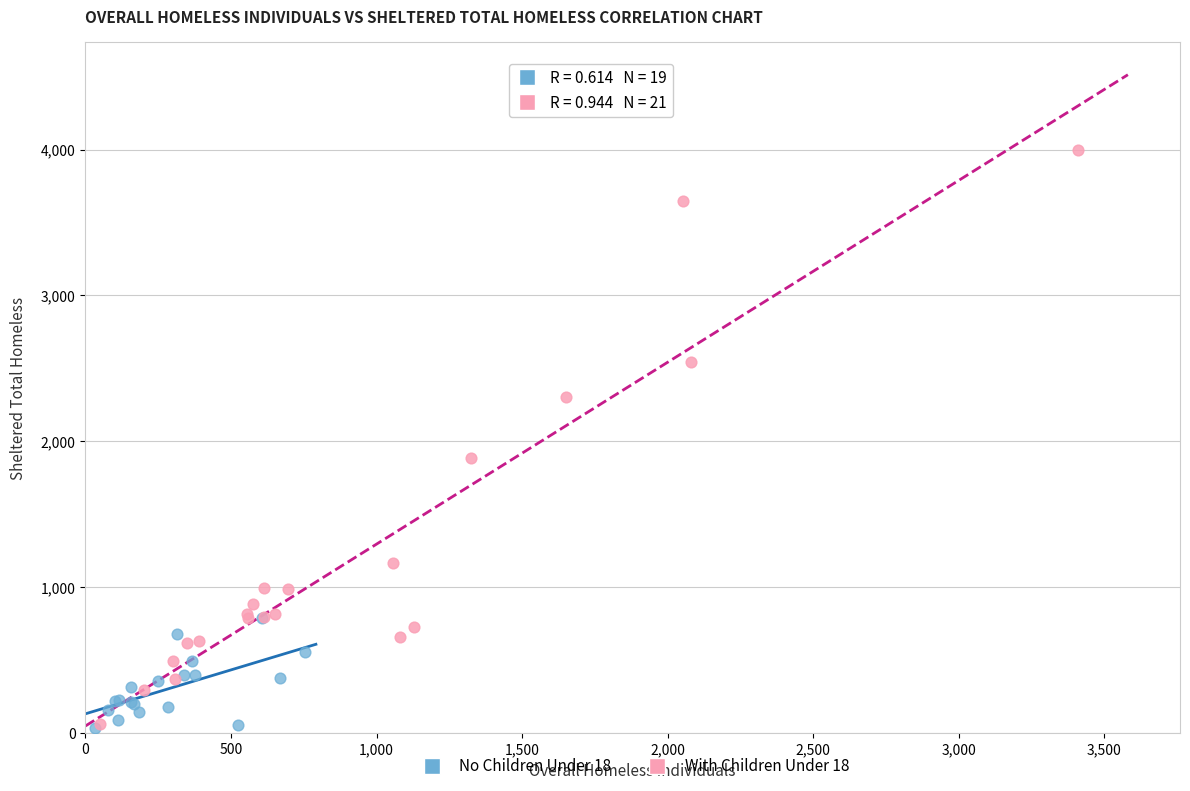

Which series has the widest spread of Y values?

With Children Under 18